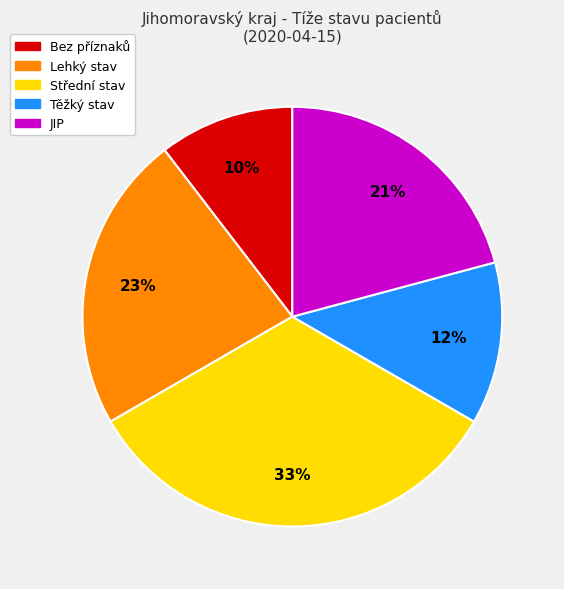

Does any single category account for the majority?

No